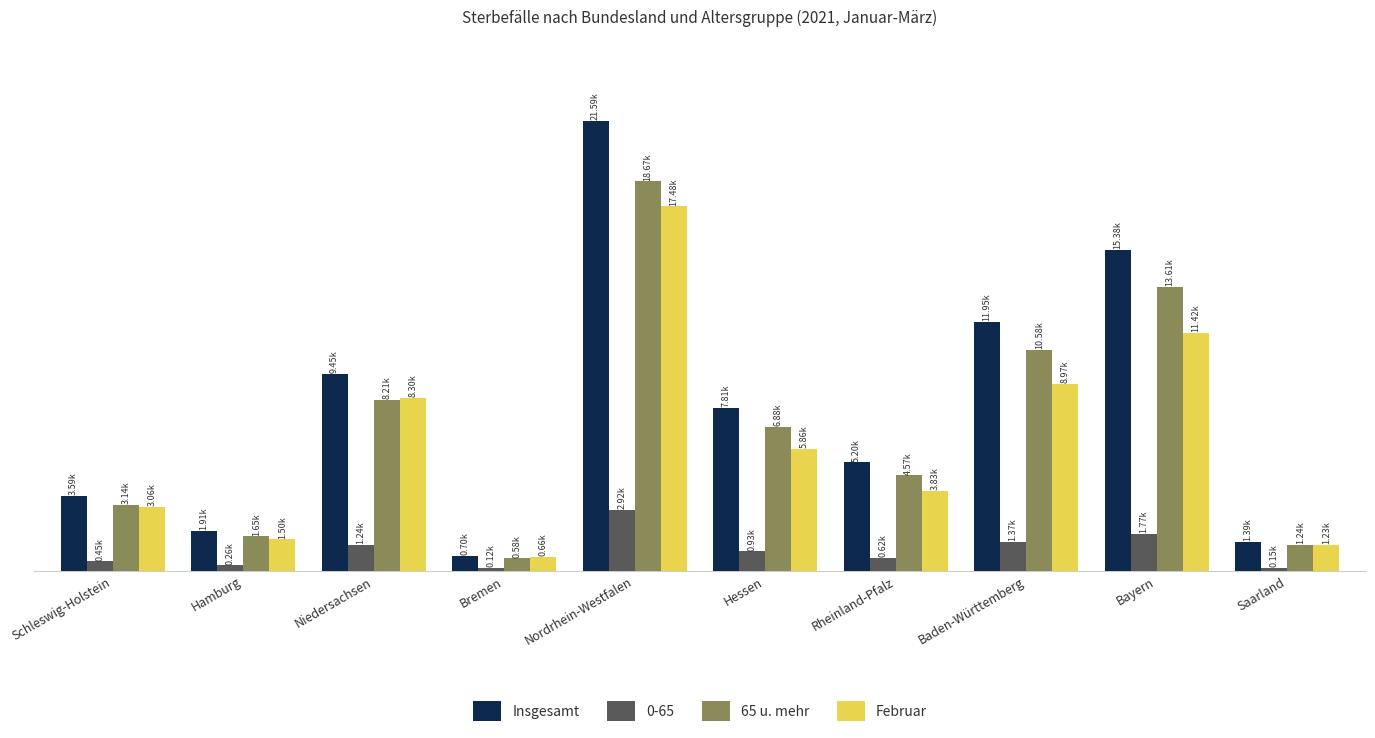

What is the highest value of the Insgesamt series?

21591